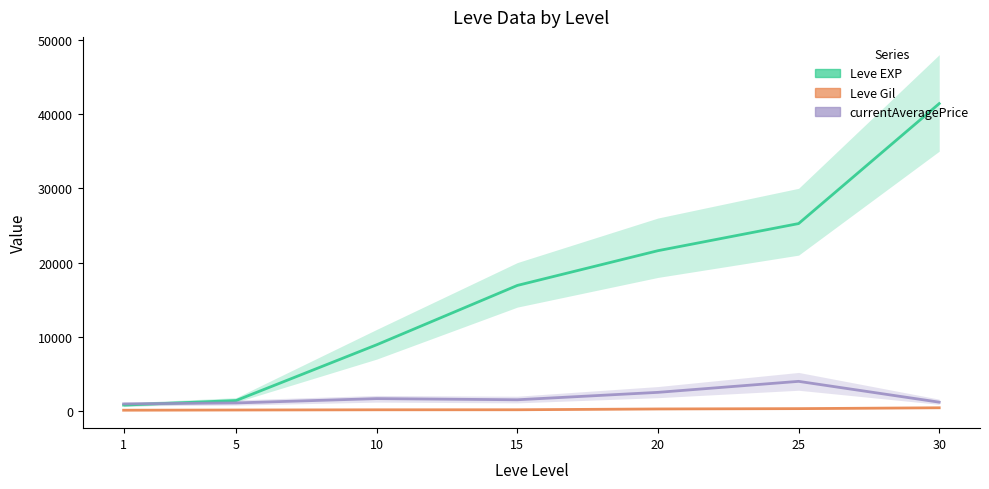

Is it true that currentAveragePrice equals 927.2 at 20?

False